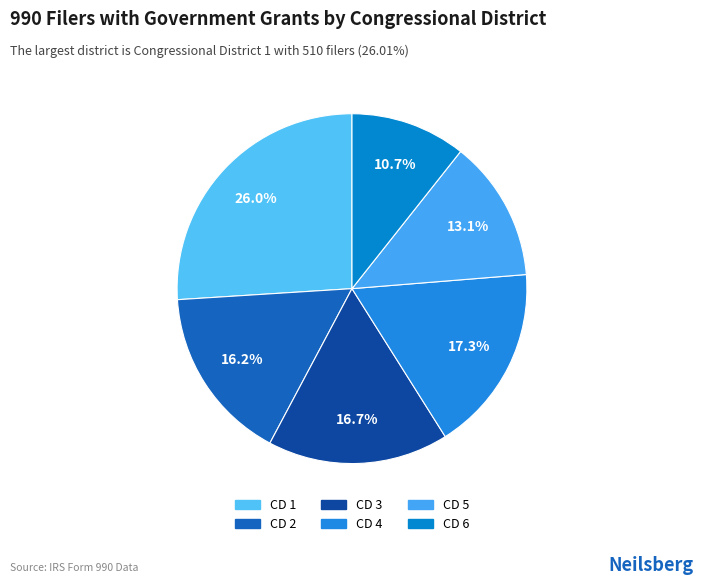

How many slices are in this pie chart?

6